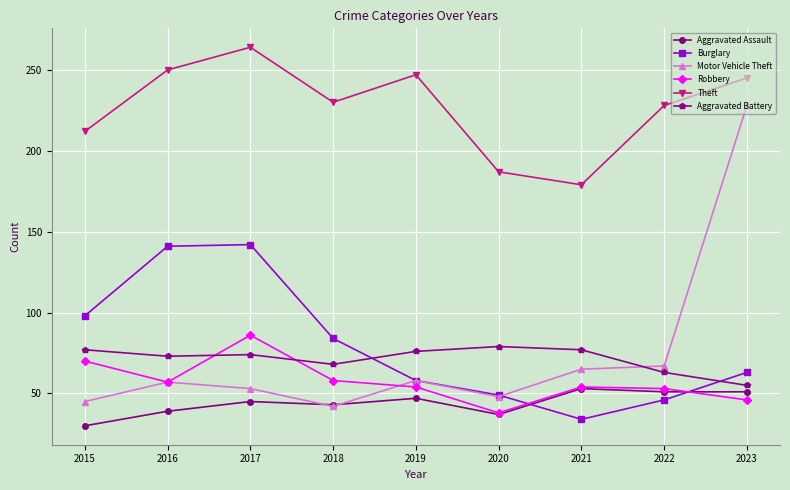

The value of Motor Vehicle Theft at 2023 is 310. True or false?

False